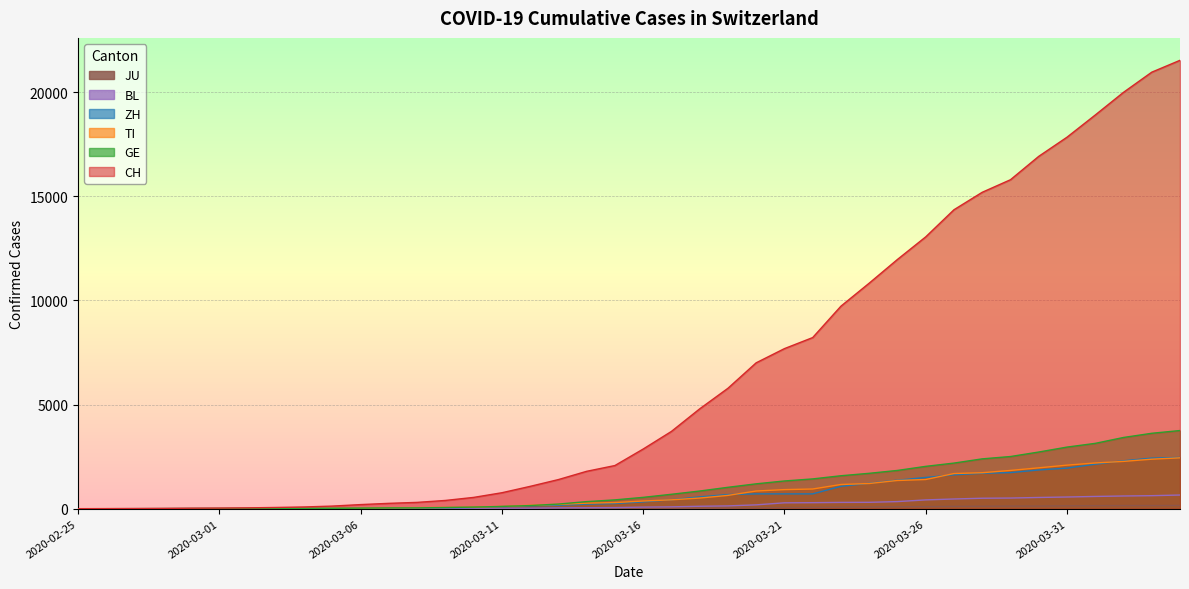

True or false: JU has a value of 102 at 2020-03-22.

False